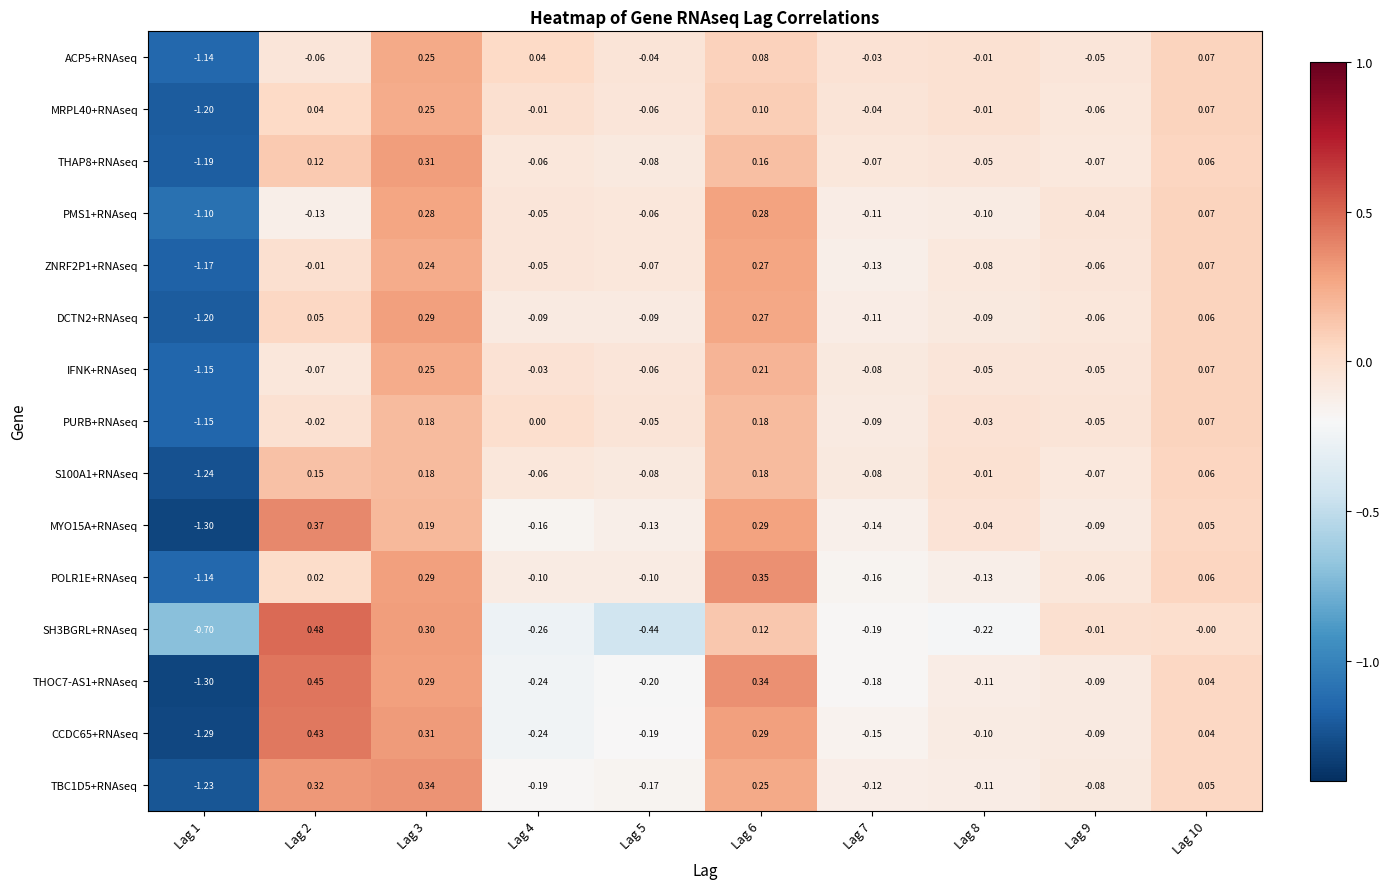

How many values in the SH3BGRL+RNAseq series are below 0?

6